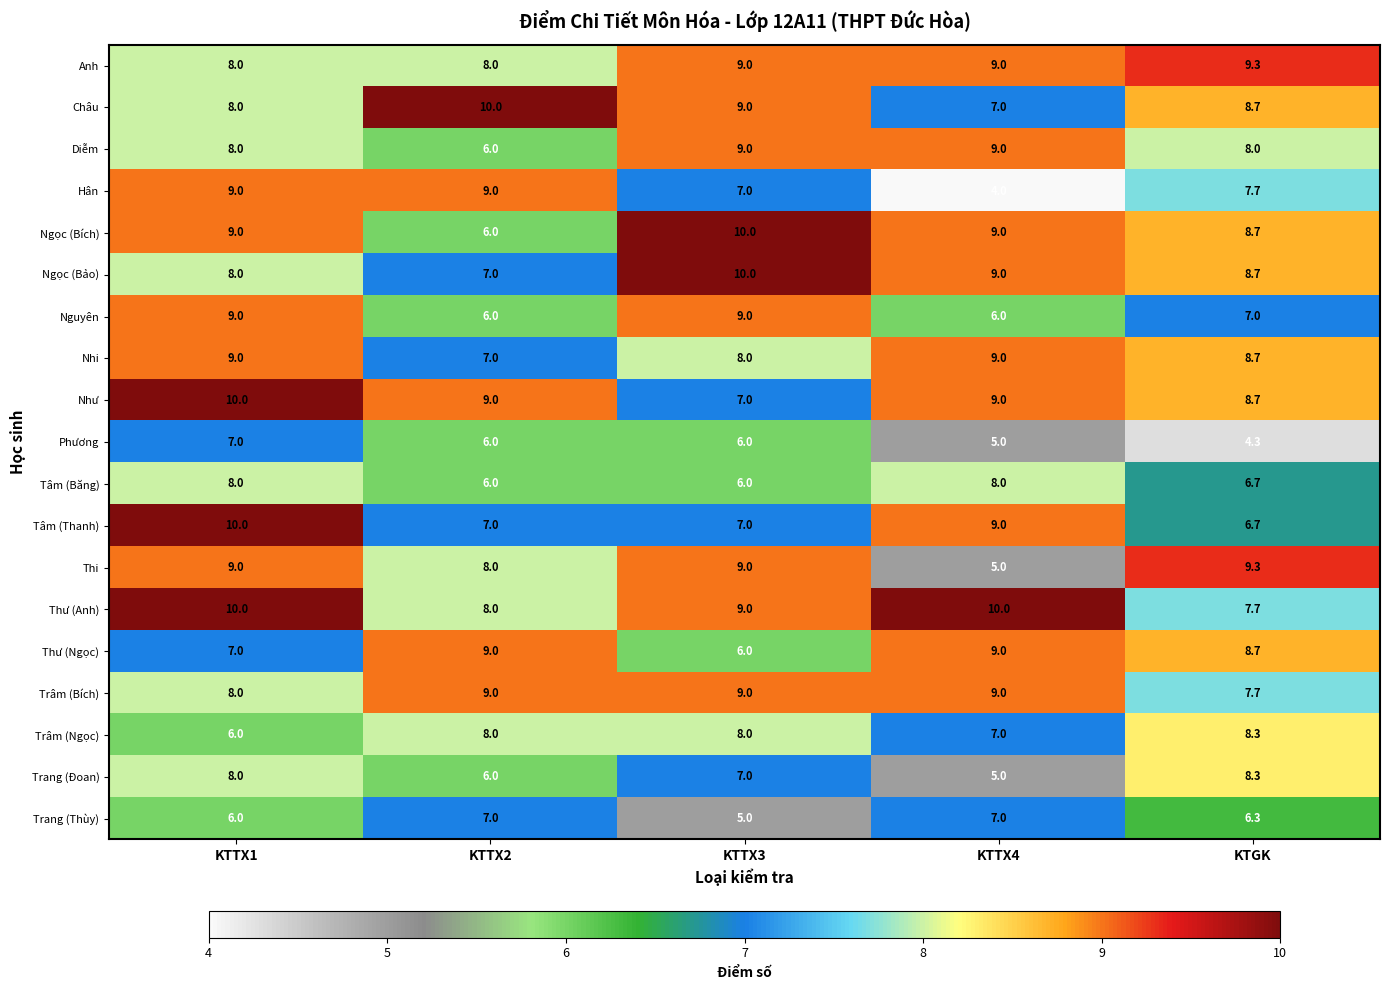

Is the value of Nhi at KTTX2 greater than the value of Nguyên at KTTX3?

No